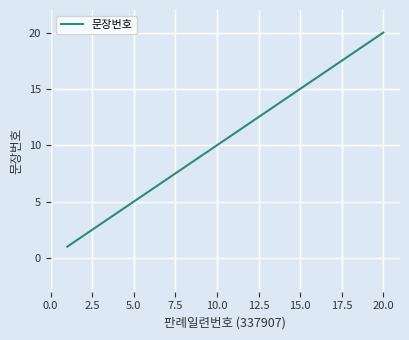

What is the difference between the maximum and minimum values?

19